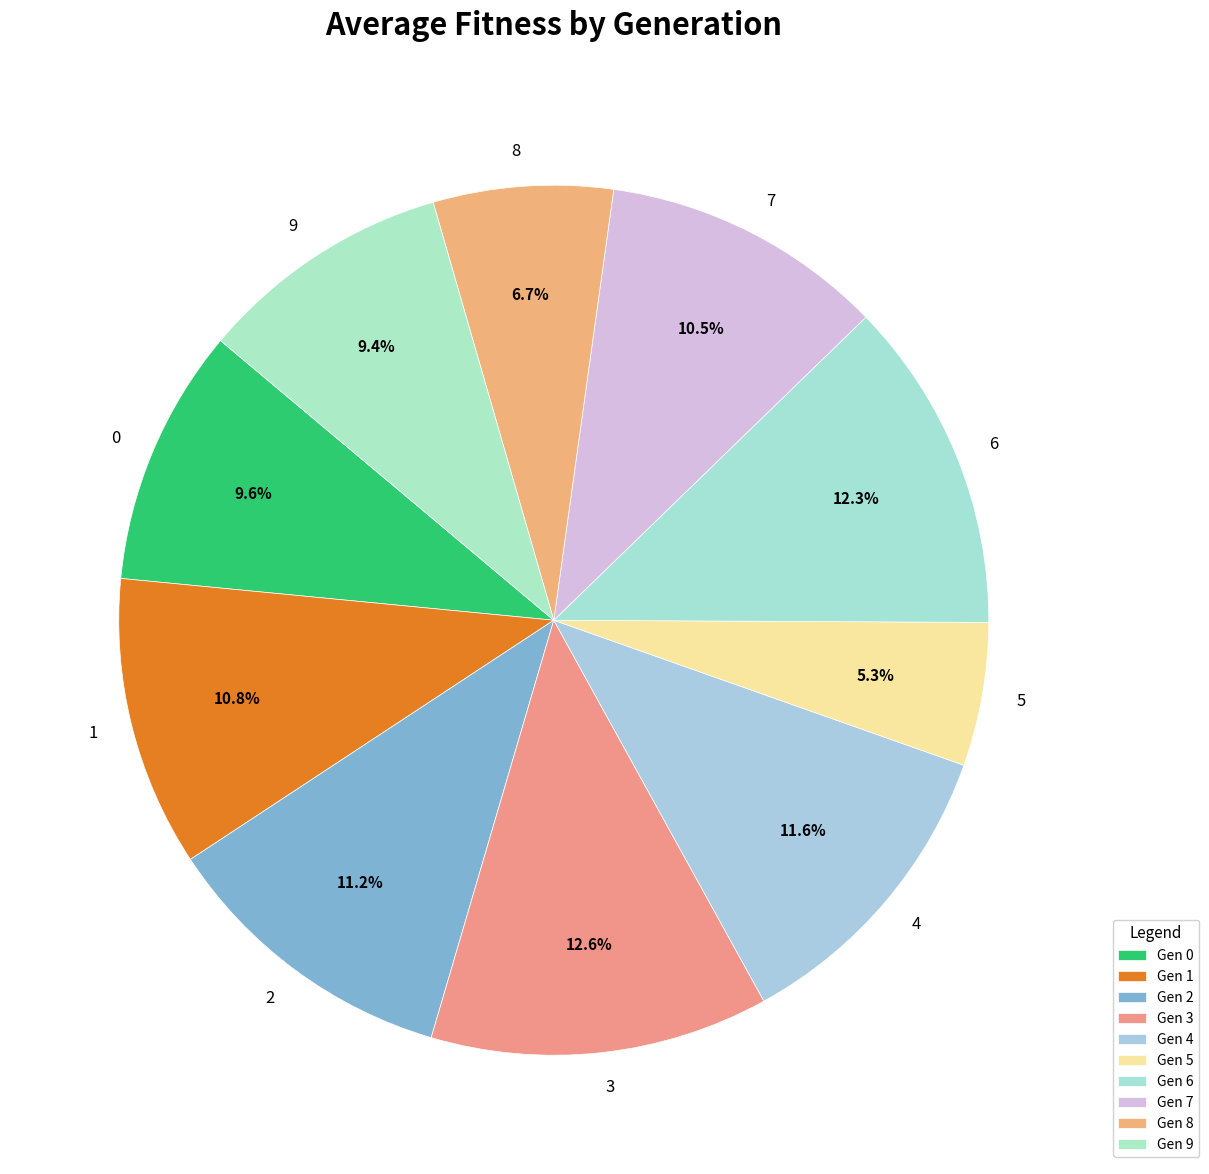

How many slices are in this pie chart?

10